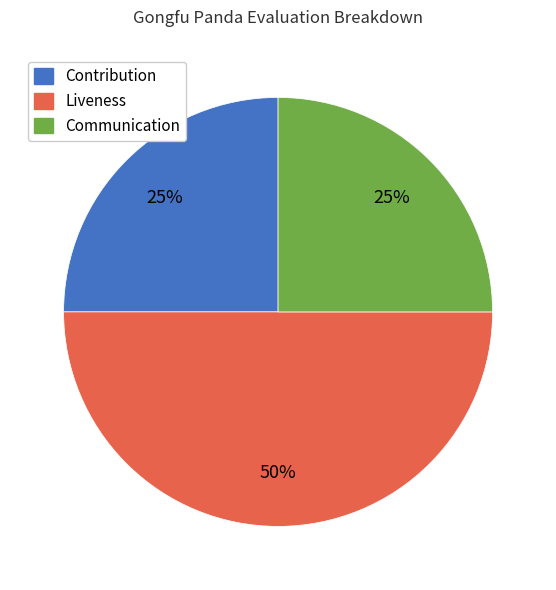

To the nearest percent, what is the average slice percentage?

33%